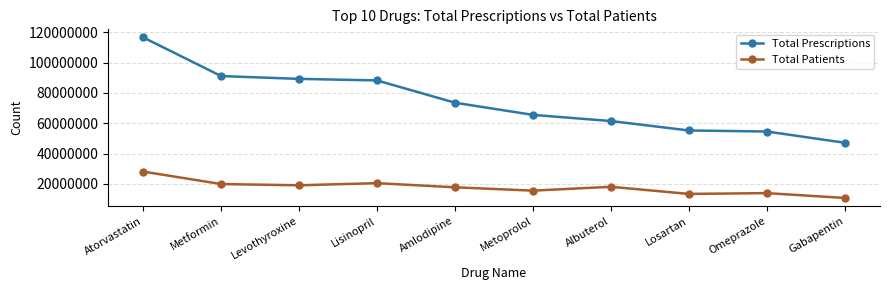

At Lisinopril, list the series in order from smallest to largest.

Total Patients, Total Prescriptions